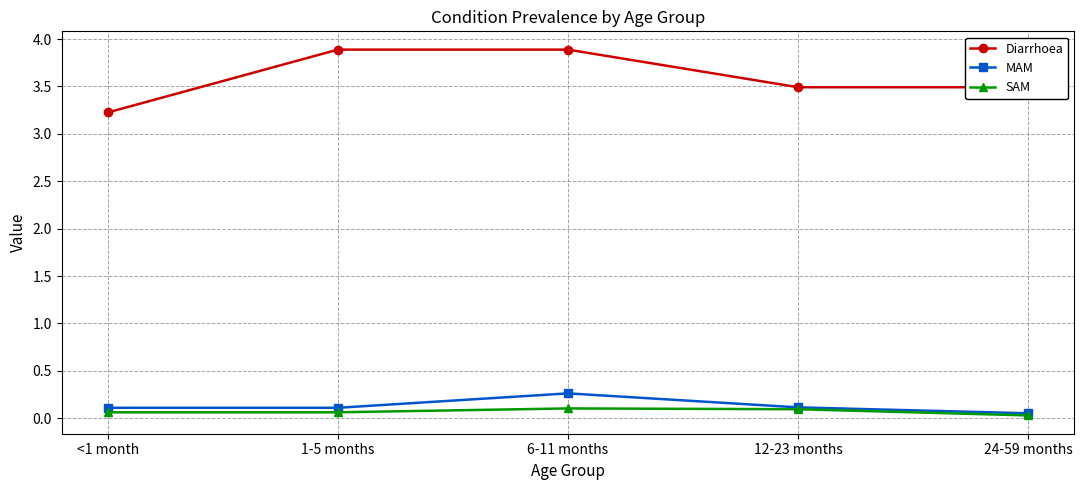

Does the chart have visible grid lines?

Yes